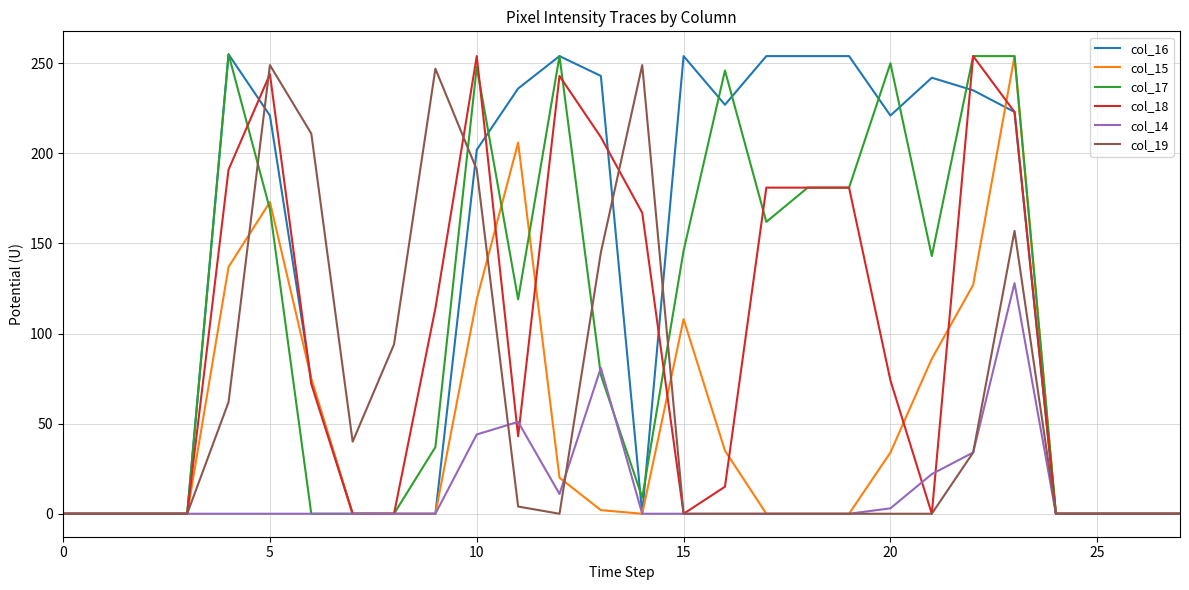

Which series has the largest total across all categories?

col_16